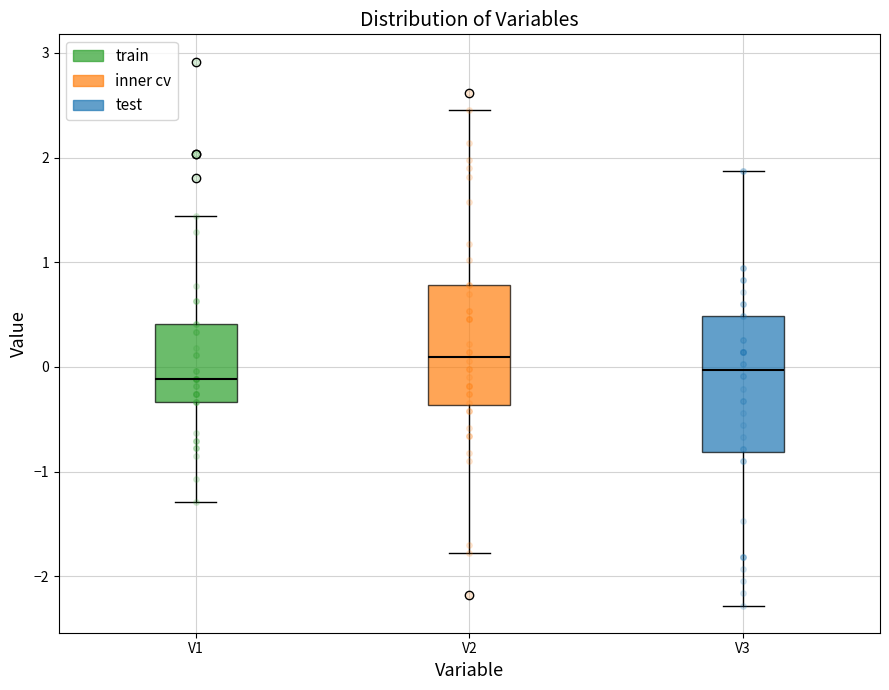

Where does the lower whisker of the box for V1 end on the y-axis? The values are not printed on the chart, so give them approximately, as read against the axis.

-1.3